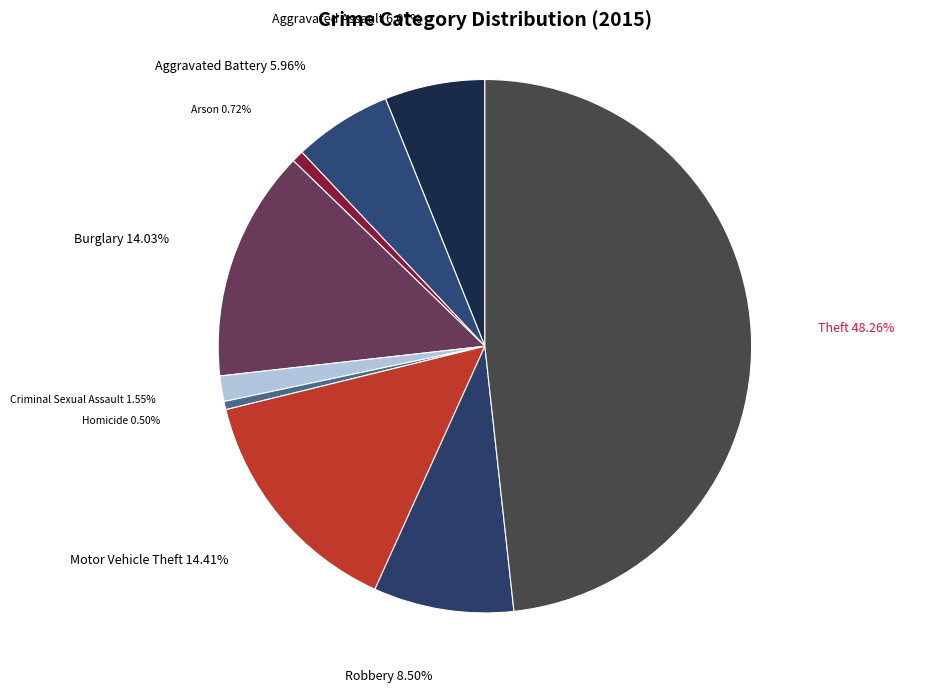

To the nearest percent, what is the difference between the largest and smallest slice percentages?

48%